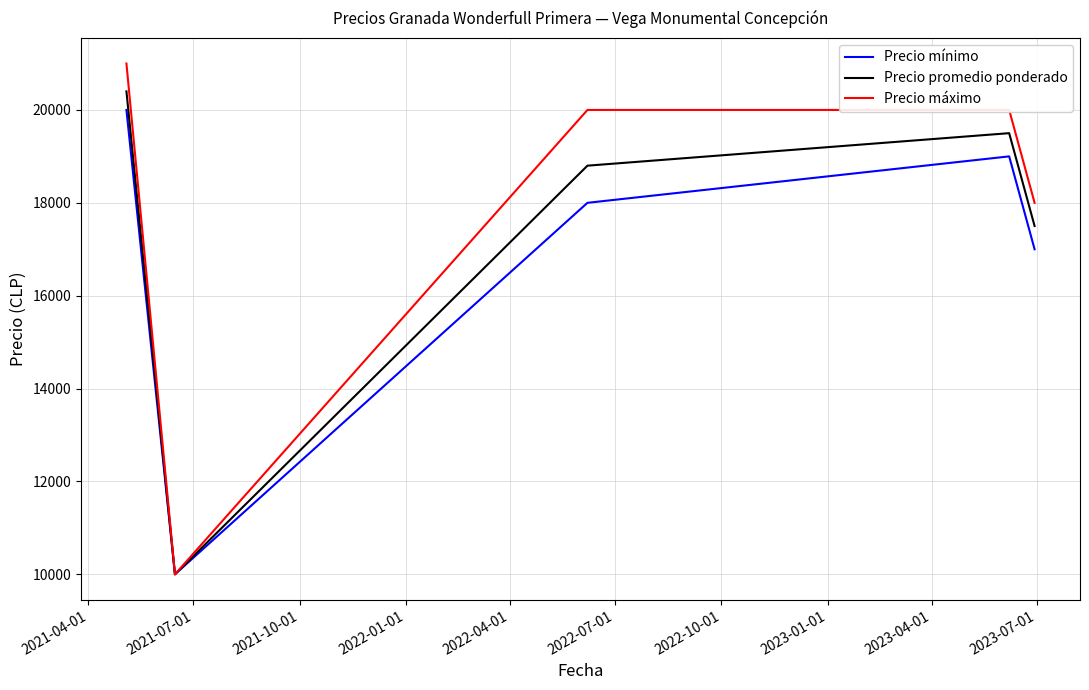

Which series has the largest range (max minus min)?

Precio máximo